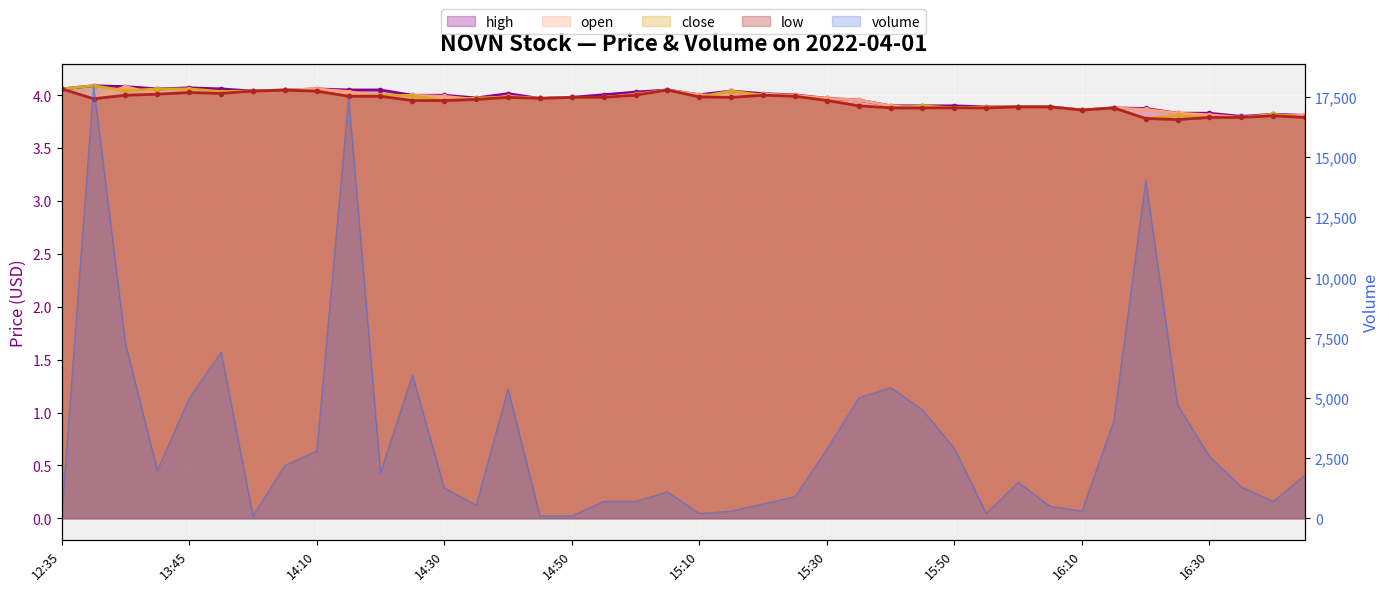

Where does the high series first go above 4?

12:35